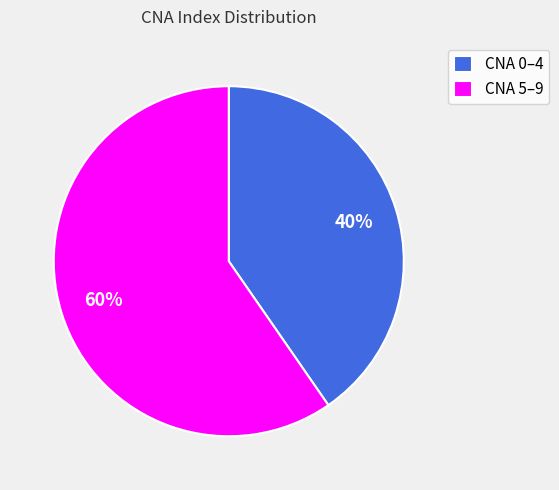

Rank the categories by value from highest to lowest.

CNA 5–9, CNA 0–4